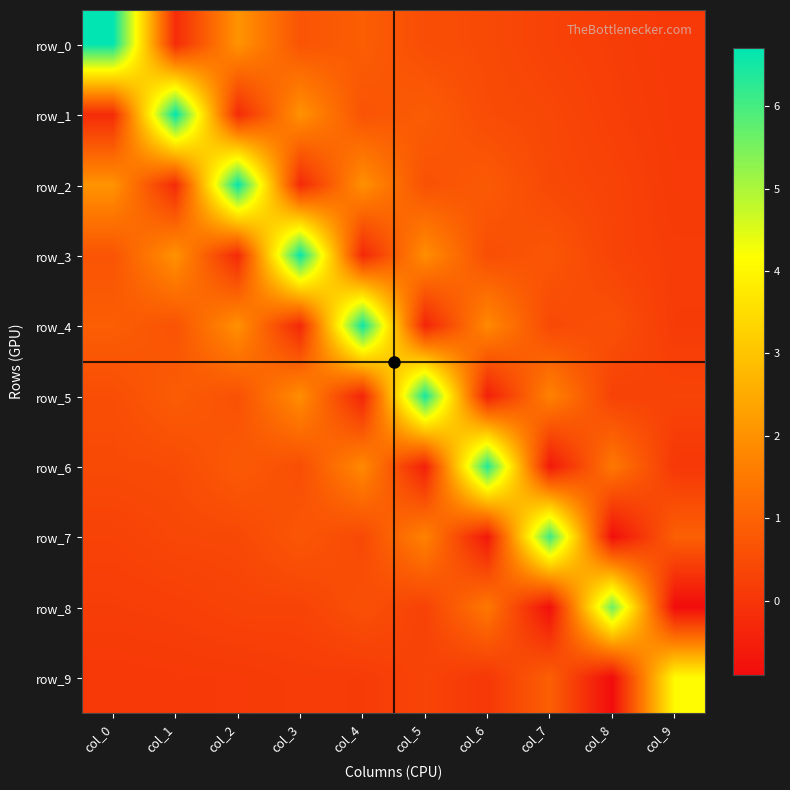

Which series has the largest total across all categories?

row_2